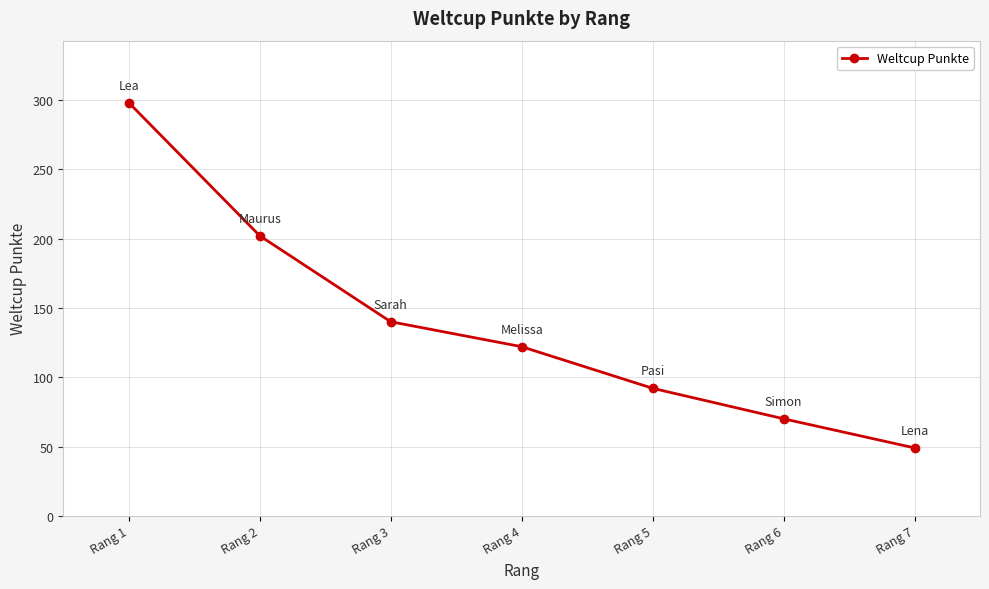

At which label is the value closest to 173?

Rang 2